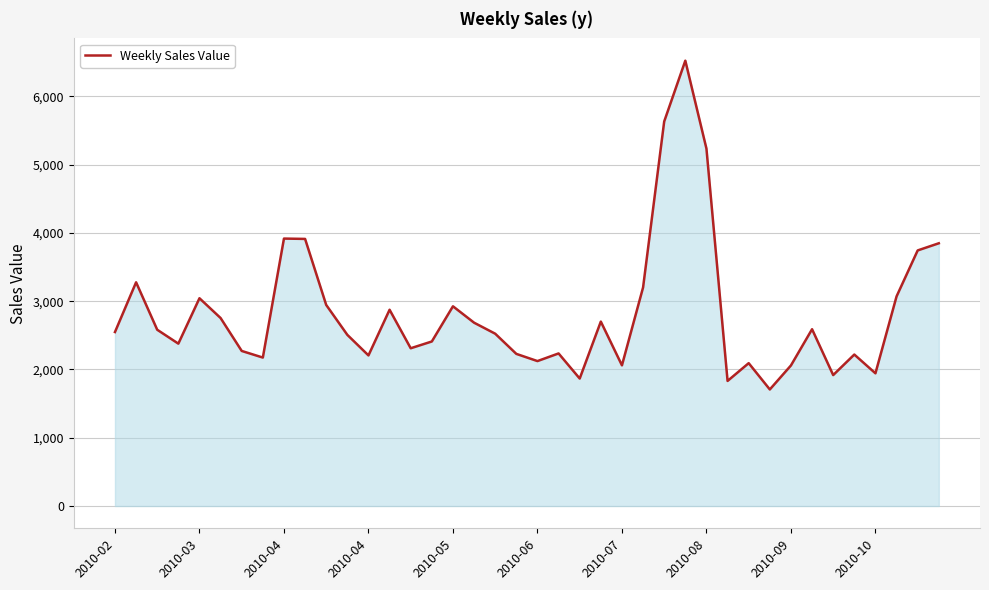

What is the smallest value displayed?

1707.4